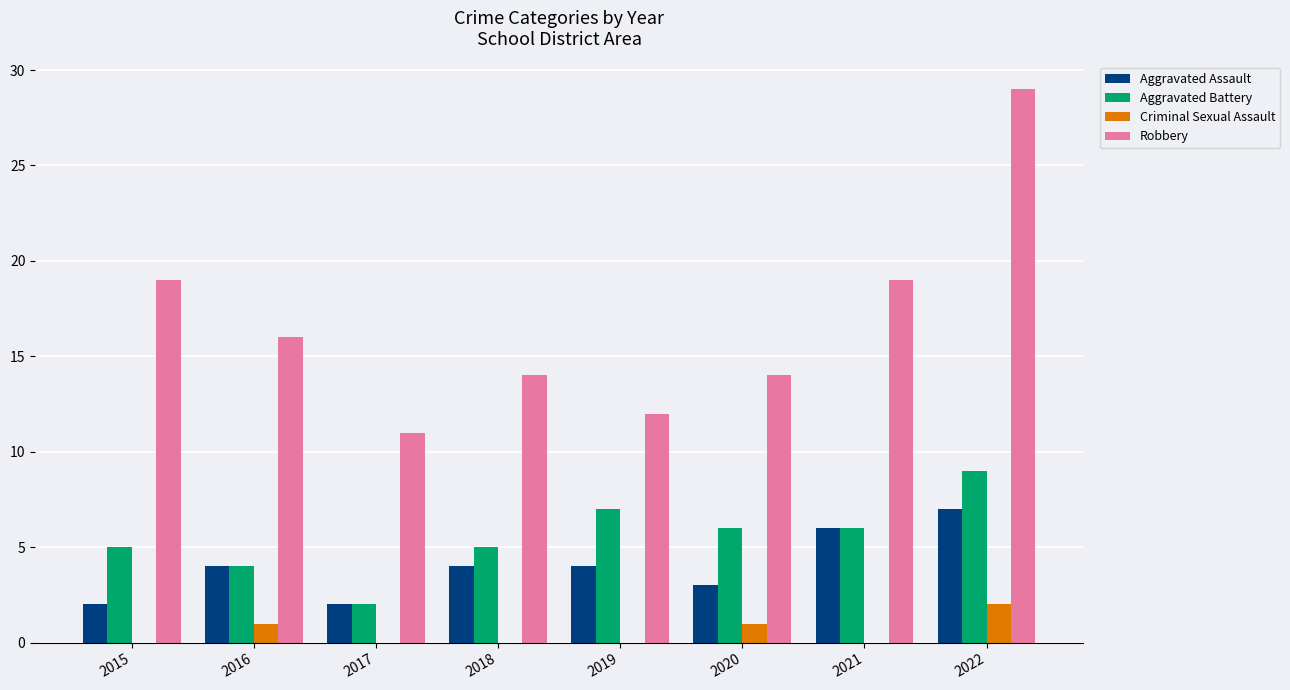

What is the greatest value displayed?

29